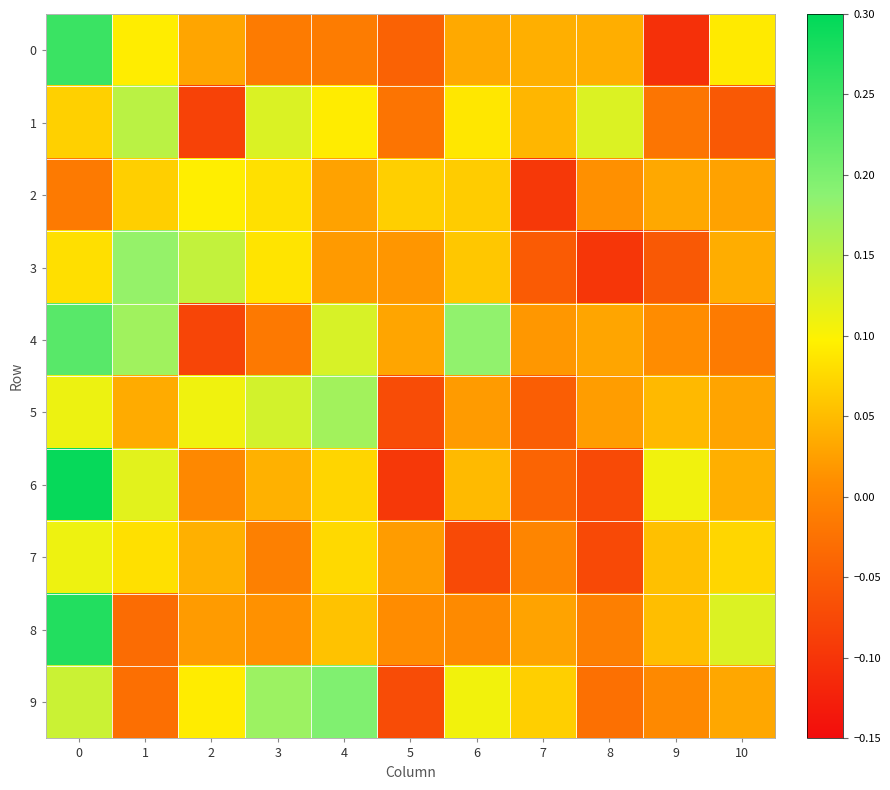

Reading left to right, list all the values displayed in this chart.

0: 0=0.3	1=0.1	2=0.0	3=-0.0	4=-0.0	5=-0.0	6=0.0	7=0.0	8=0.0	9=-0.1	10=0.1
1: 0=0.1	1=0.2	2=-0.1	3=0.1	4=0.1	5=-0.0	6=0.1	7=0.0	8=0.1	9=-0.0	10=-0.1
2: 0=-0.0	1=0.1	2=0.1	3=0.1	4=0.0	5=0.1	6=0.1	7=-0.1	8=0.0	9=0.0	10=0.0
3: 0=0.1	1=0.2	2=0.1	3=0.1	4=0.0	5=0.0	6=0.1	7=-0.1	8=-0.1	9=-0.1	10=0.0
4: 0=0.2	1=0.2	2=-0.1	3=-0.0	4=0.1	5=0.0	6=0.2	7=0.0	8=0.0	9=0.0	10=-0.0
5: 0=0.1	1=0.0	2=0.1	3=0.1	4=0.2	5=-0.1	6=0.0	7=-0.0	8=0.0	9=0.0	10=0.0
6: 0=0.3	1=0.1	2=0.0	3=0.0	4=0.1	5=-0.1	6=0.0	7=-0.0	8=-0.1	9=0.1	10=0.0
7: 0=0.1	1=0.1	2=0.0	3=-0.0	4=0.1	5=0.0	6=-0.1	7=0.0	8=-0.1	9=0.1	10=0.1
8: 0=0.3	1=-0.0	2=0.0	3=0.0	4=0.1	5=0.0	6=0.0	7=0.0	8=-0.0	9=0.1	10=0.1
9: 0=0.1	1=-0.0	2=0.1	3=0.2	4=0.2	5=-0.1	6=0.1	7=0.1	8=-0.0	9=0.0	10=0.0